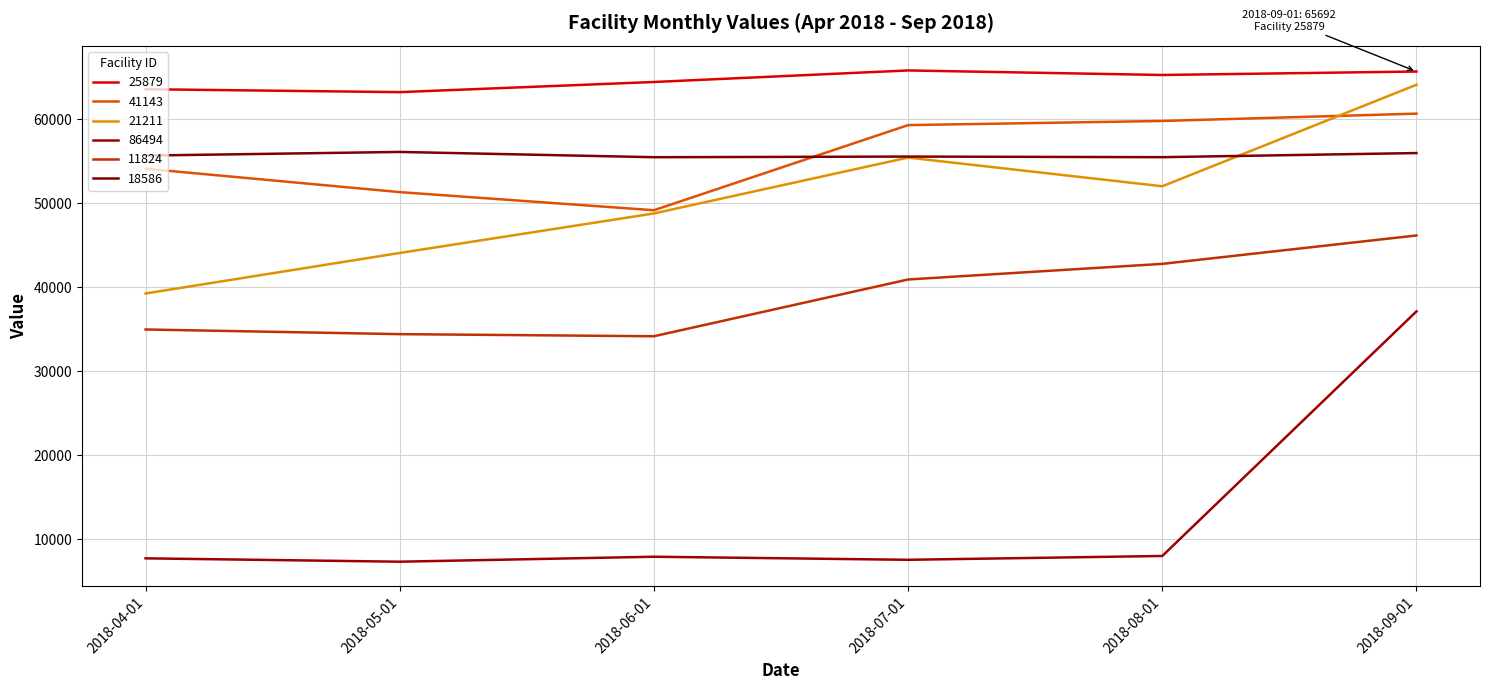

Does the chart display data point markers on the line(s)?

No